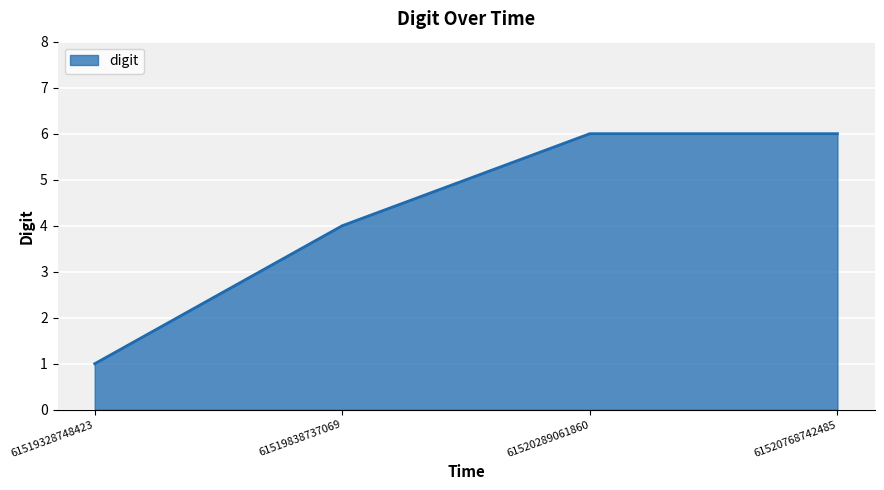

Where is the data nearest to the value 3?

61519838737069